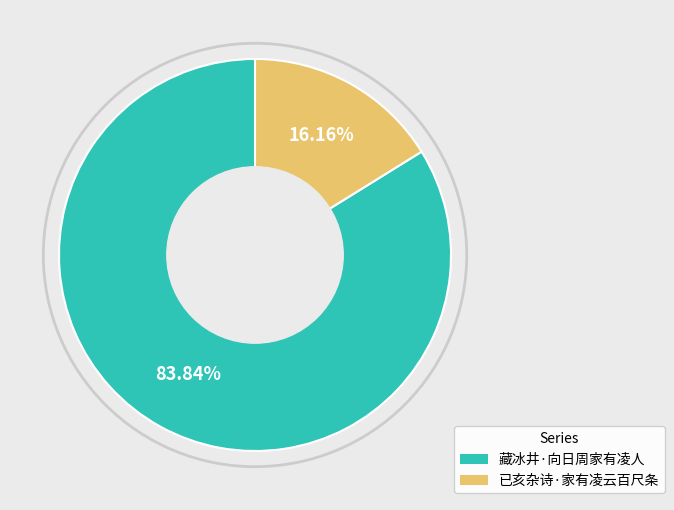

To the nearest percent, what portion does 藏冰井·向日周家有凌人 represent?

84%